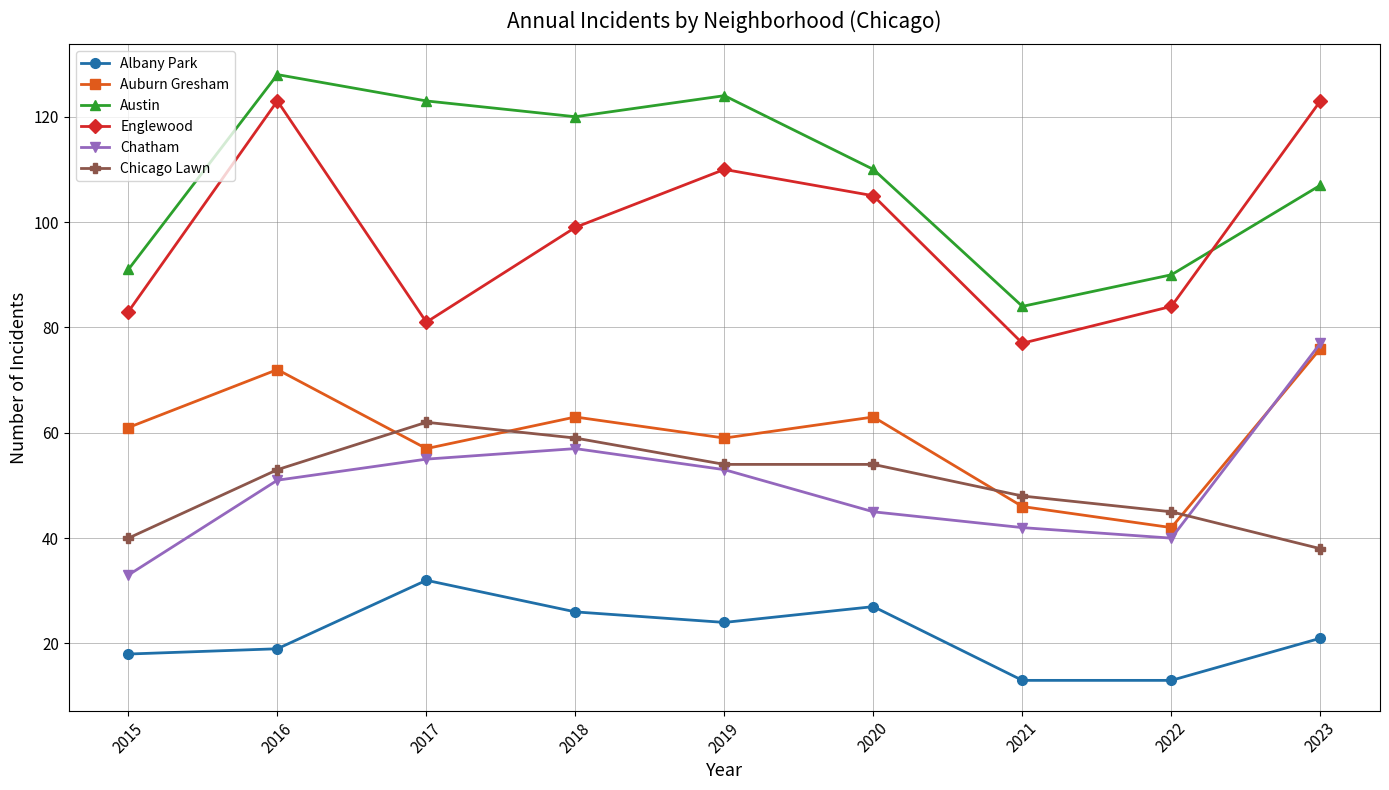

Where does the Albany Park series first go above 21?

2017